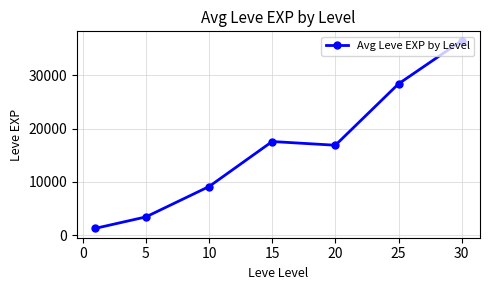

True or false: there are more than 1 points higher than both neighbors.

False